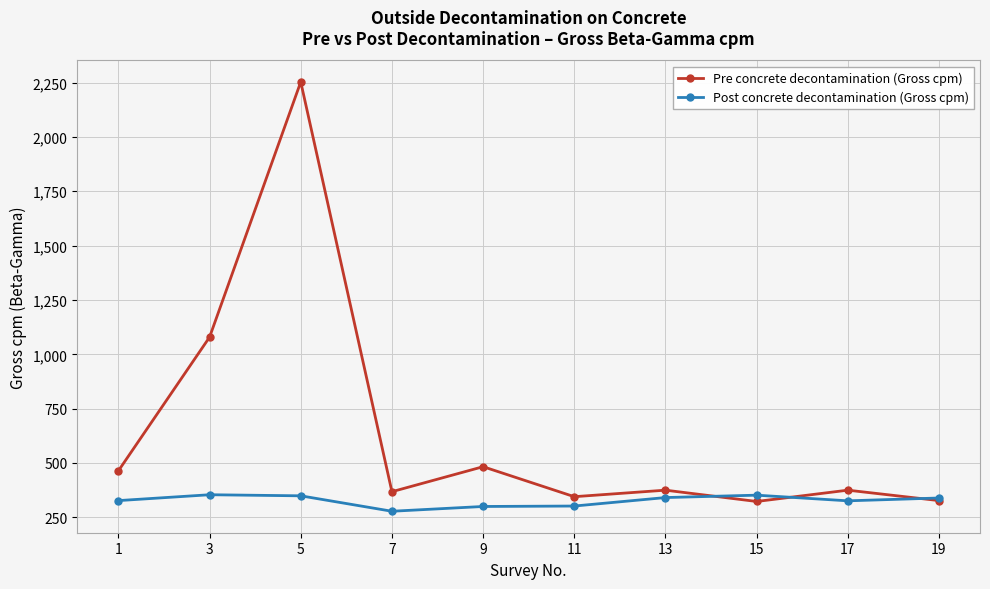

What is the sum of all Post concrete decontamination (Gross cpm) values?

3268